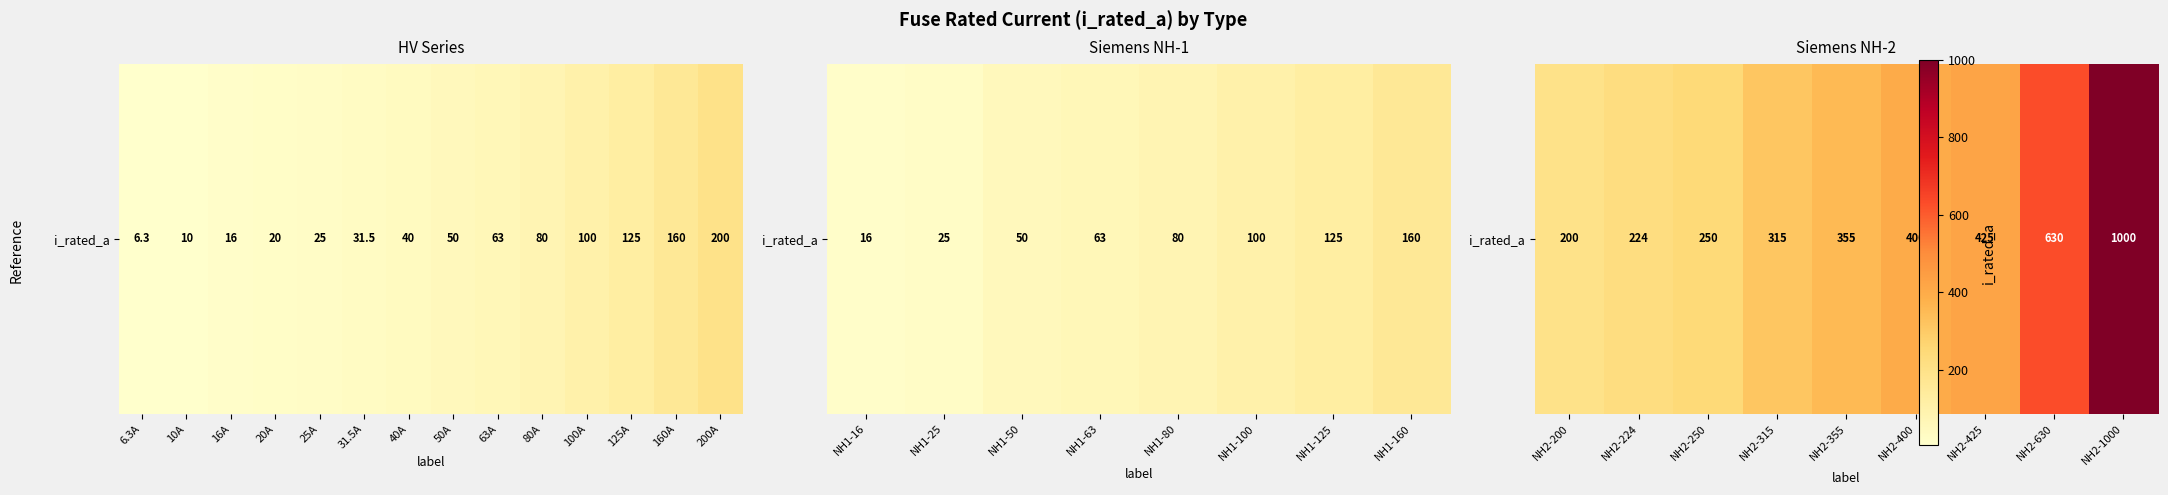

What is the difference between the second highest and minimum values?

430